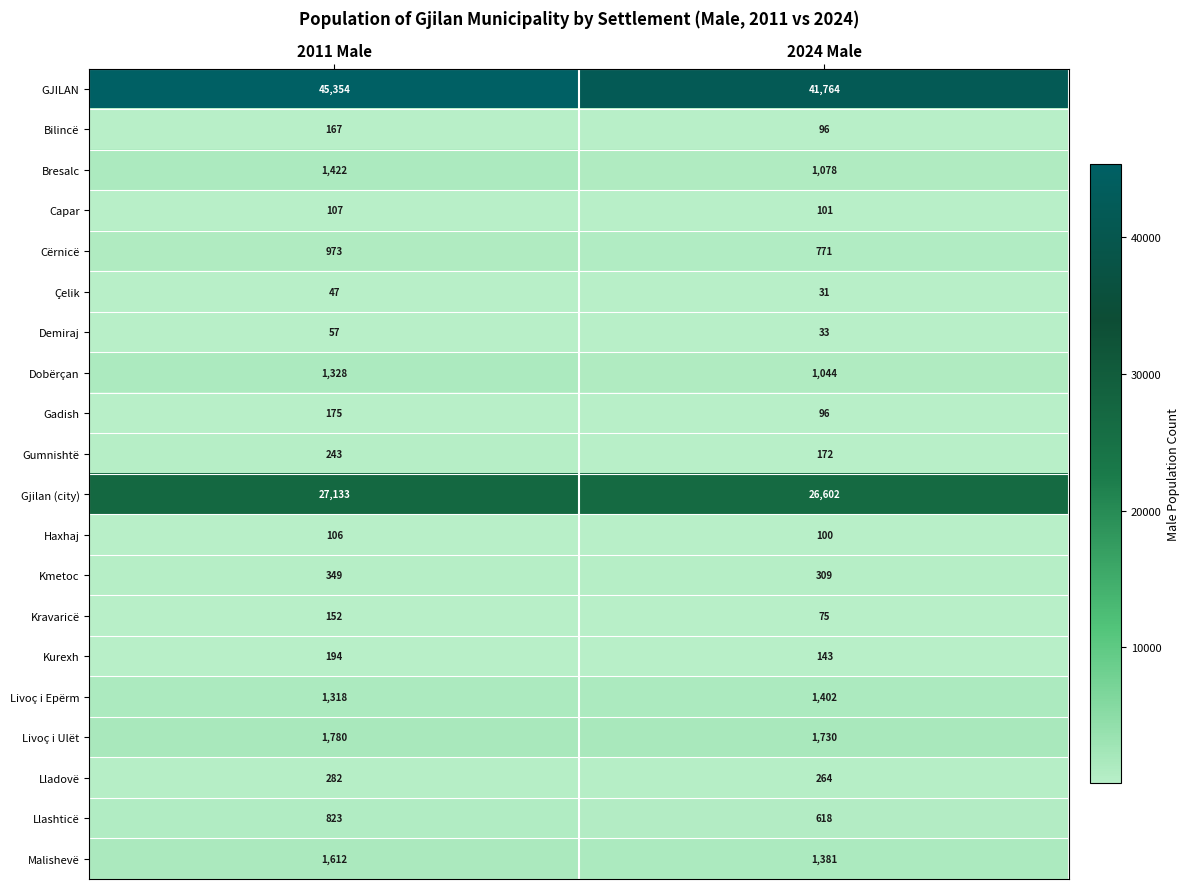

At how many categories does at least one series exceed 33911?

2